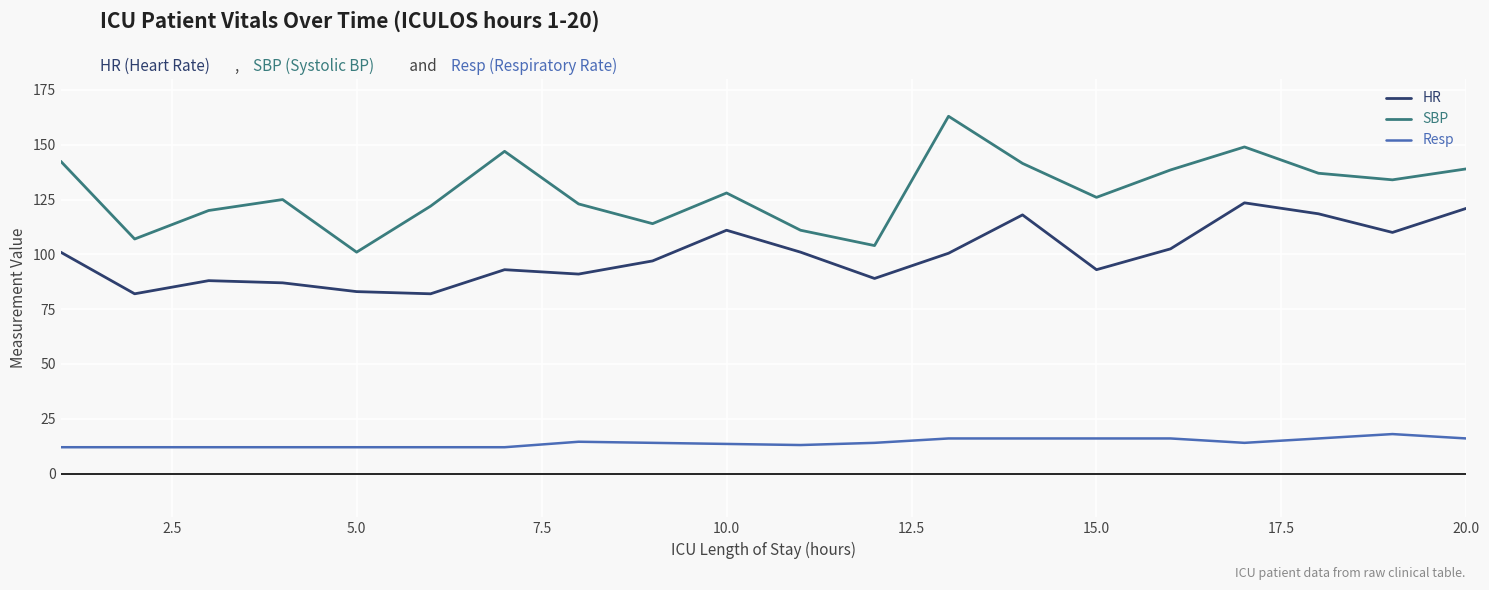

What is the difference between the maximum and minimum values in the Resp series?

6.0